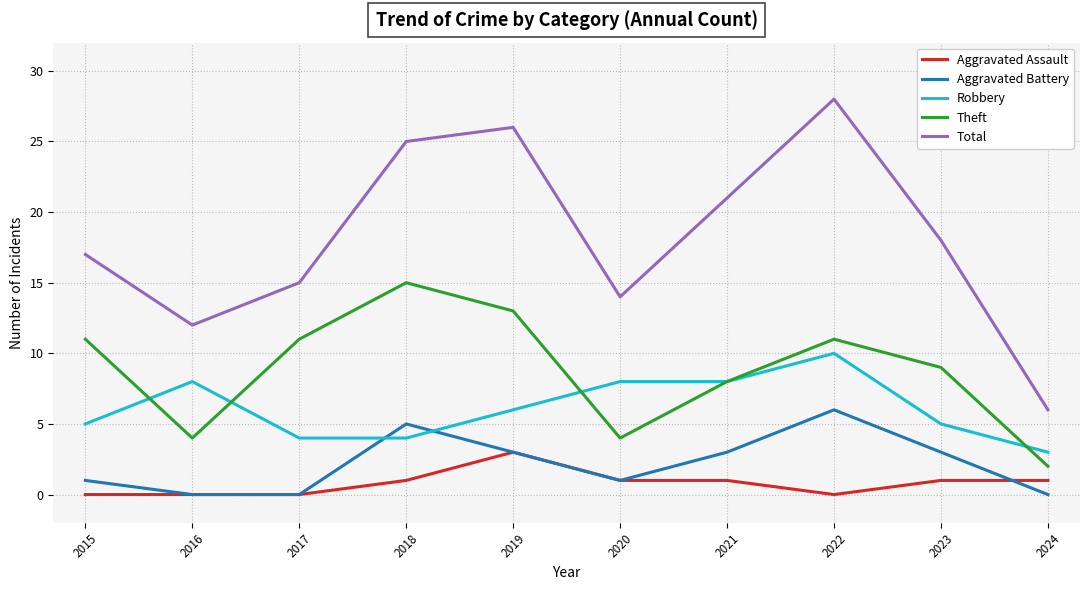

Reading right to left, what are all the values shown in this chart?

Aggravated Assault: 2024=1	2023=1	2022=0	2021=1	2020=1	2019=3	2018=1	2017=0	2016=0	2015=0
Aggravated Battery: 2024=0	2023=3	2022=6	2021=3	2020=1	2019=3	2018=5	2017=0	2016=0	2015=1
Robbery: 2024=3	2023=5	2022=10	2021=8	2020=8	2019=6	2018=4	2017=4	2016=8	2015=5
Theft: 2024=2	2023=9	2022=11	2021=8	2020=4	2019=13	2018=15	2017=11	2016=4	2015=11
Total: 2024=6	2023=18	2022=28	2021=21	2020=14	2019=26	2018=25	2017=15	2016=12	2015=17